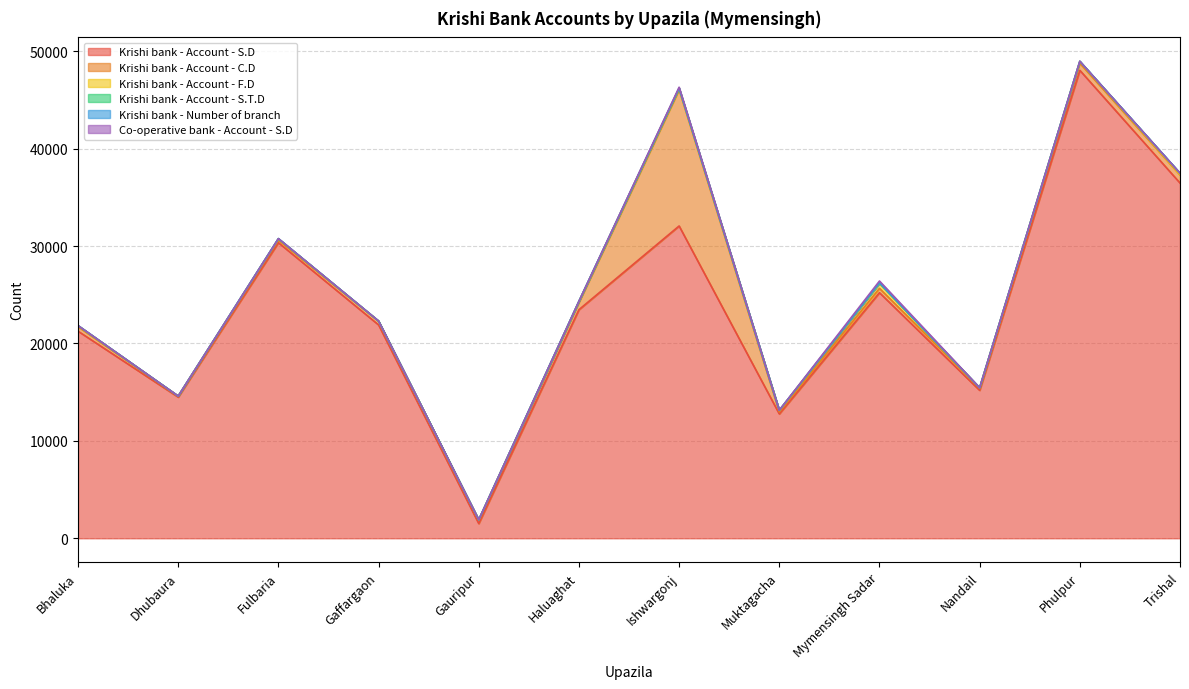

At how many categories does at least one series exceed 5541?

11